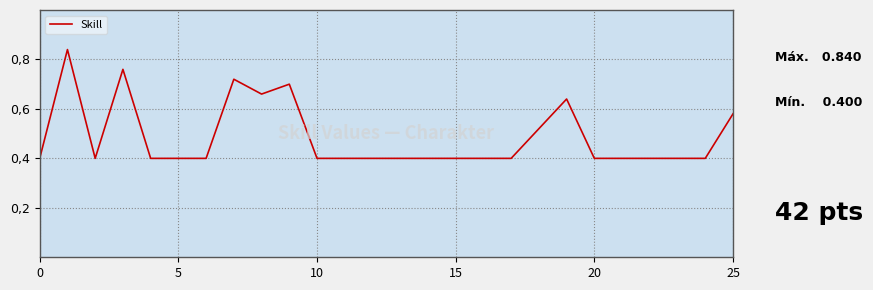

Is this an area chart (filled region under the line)?

No